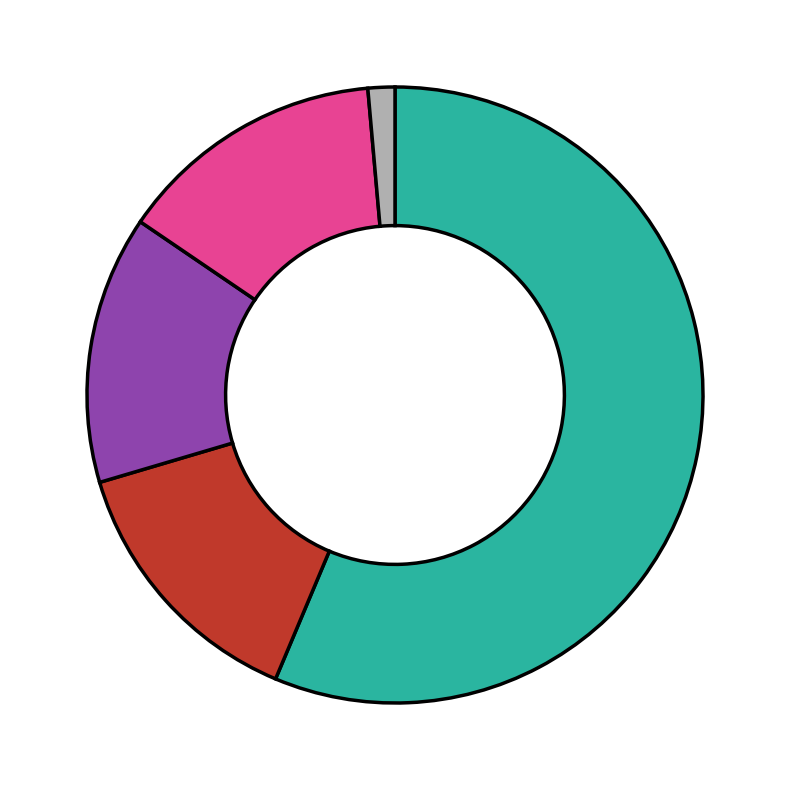

Is there a majority slice in this chart?

Yes